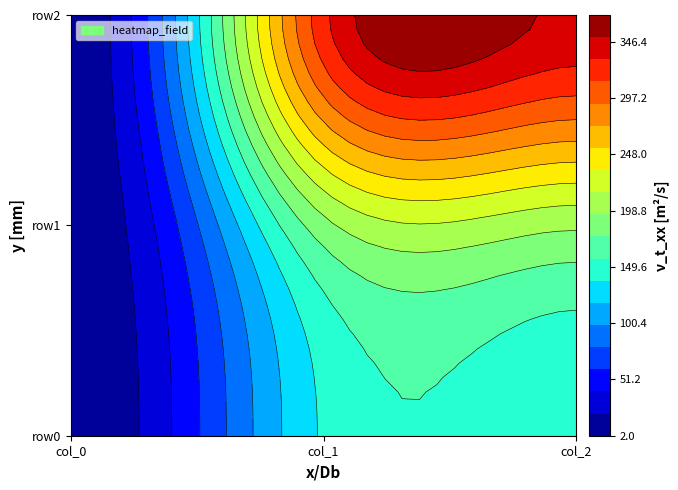

Which has a higher value, col_1 or col_0?

col_1